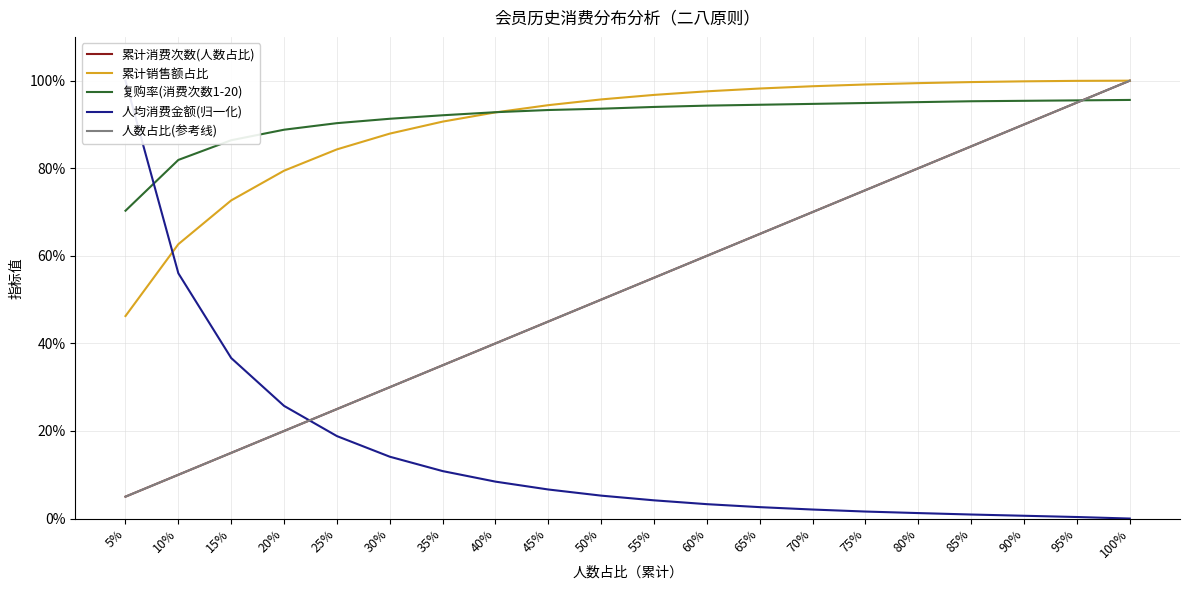

What is the label of the 1st point from the right?

100%